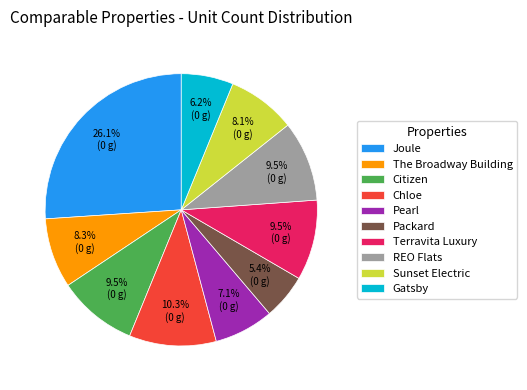

Does REO Flats account for over 50% of the chart?

No